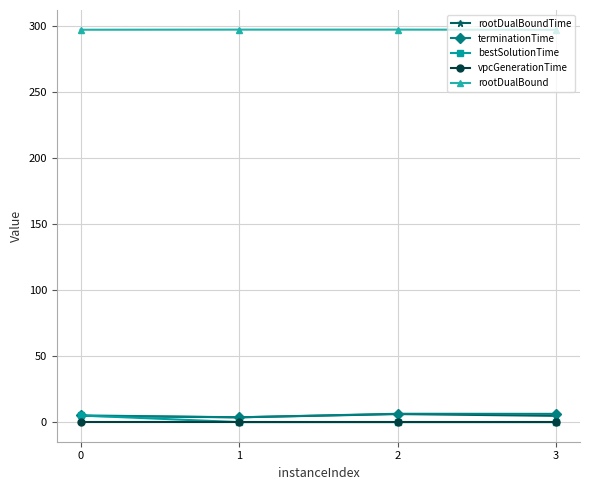

What is the value of the rootDualBound point at the 3rd from the left?

296.9